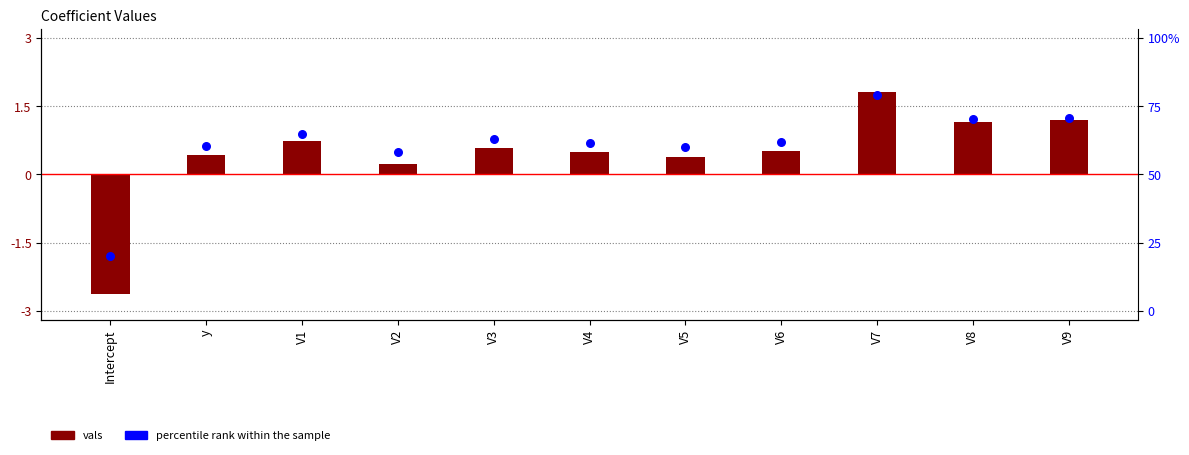

Which series reaches the maximum Y coordinate?

vals